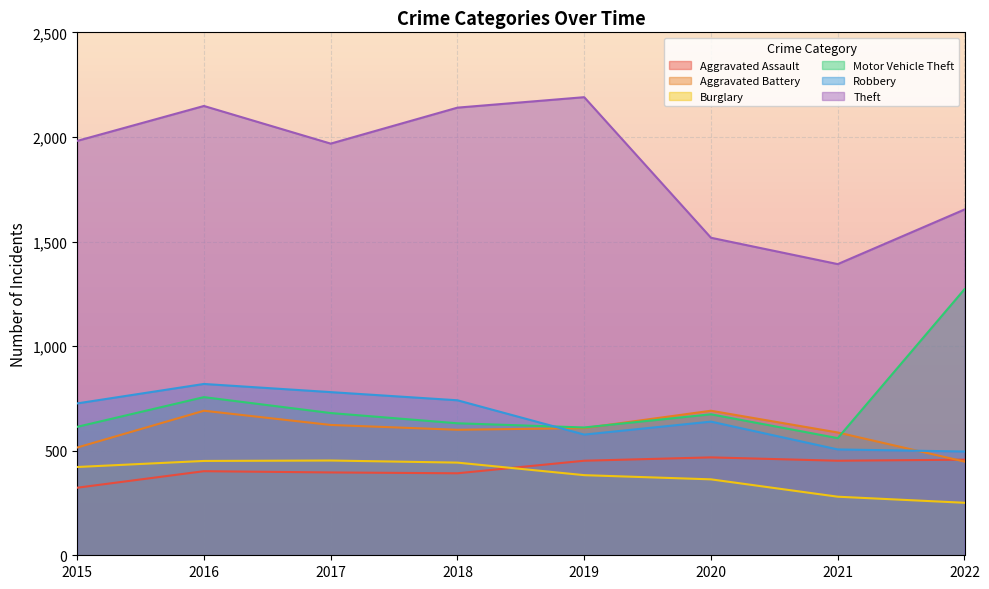

At which label does Aggravated Battery first exceed 608?

2016